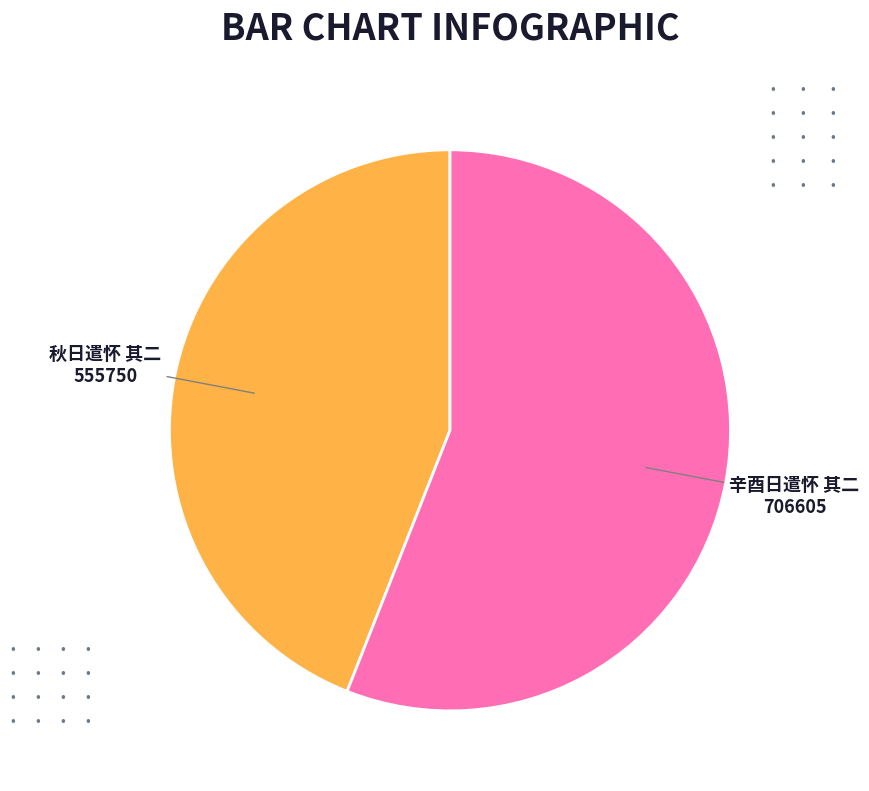

Does any single category account for the majority?

Yes